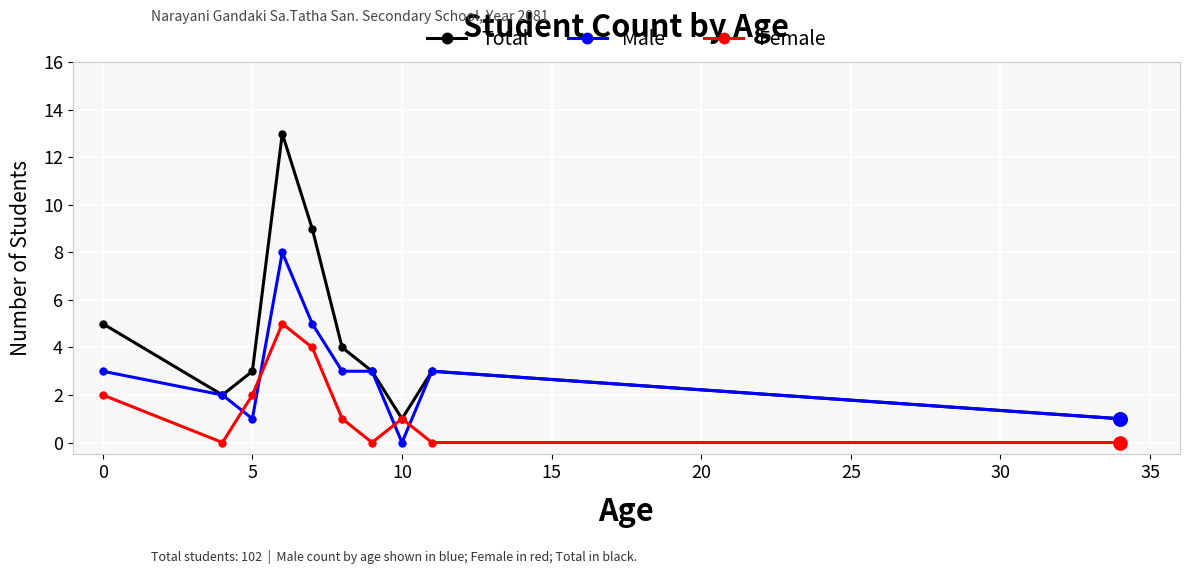

Which series has the widest spread of values?

Total